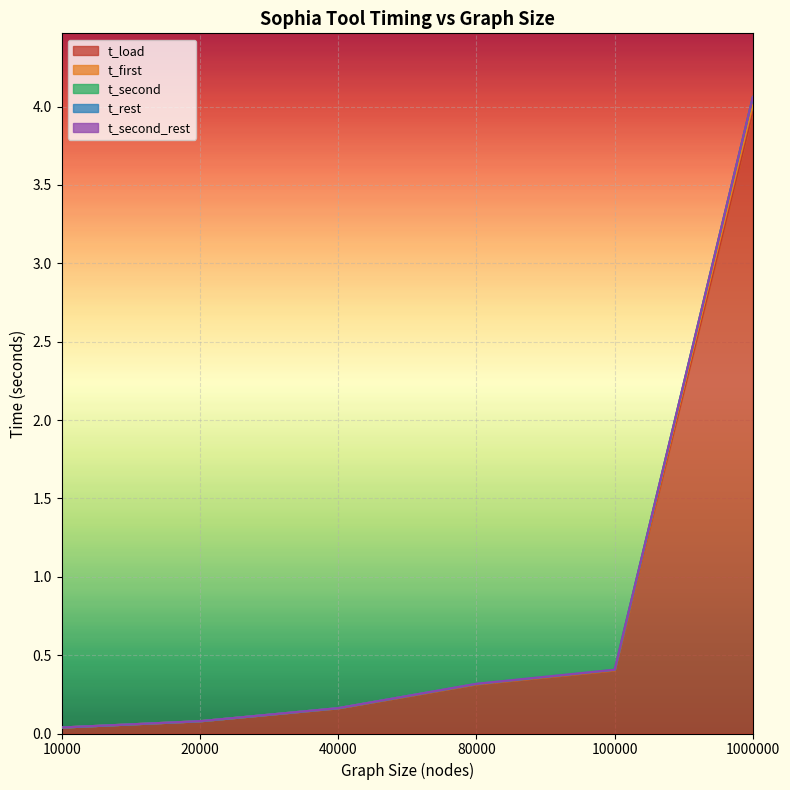

True or false: t_load and t_second intersect in this chart.

False